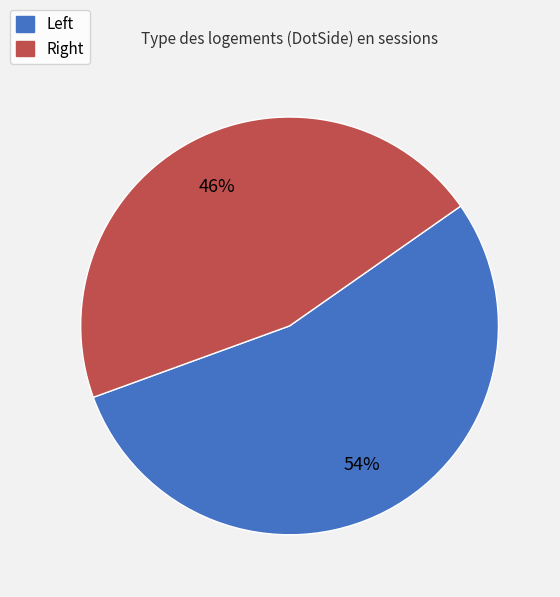

Does any single category account for the majority?

Yes